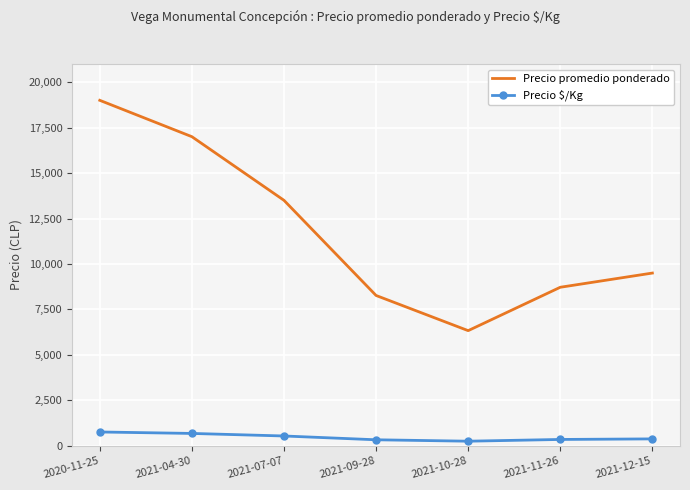

What is the sum of the Precio $/Kg values at 2021-04-30 and 2021-12-15?

1060